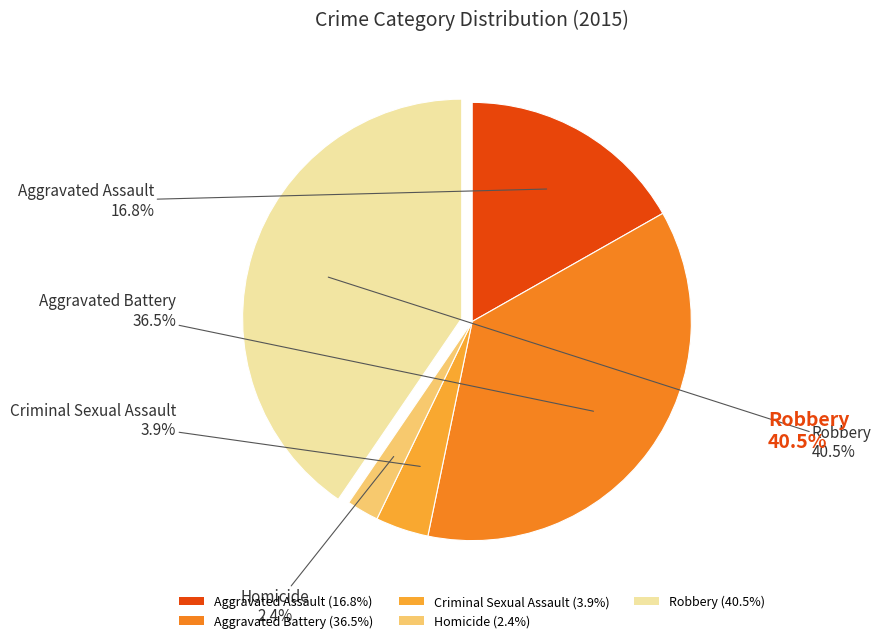

Is Robbery the majority of the pie?

No